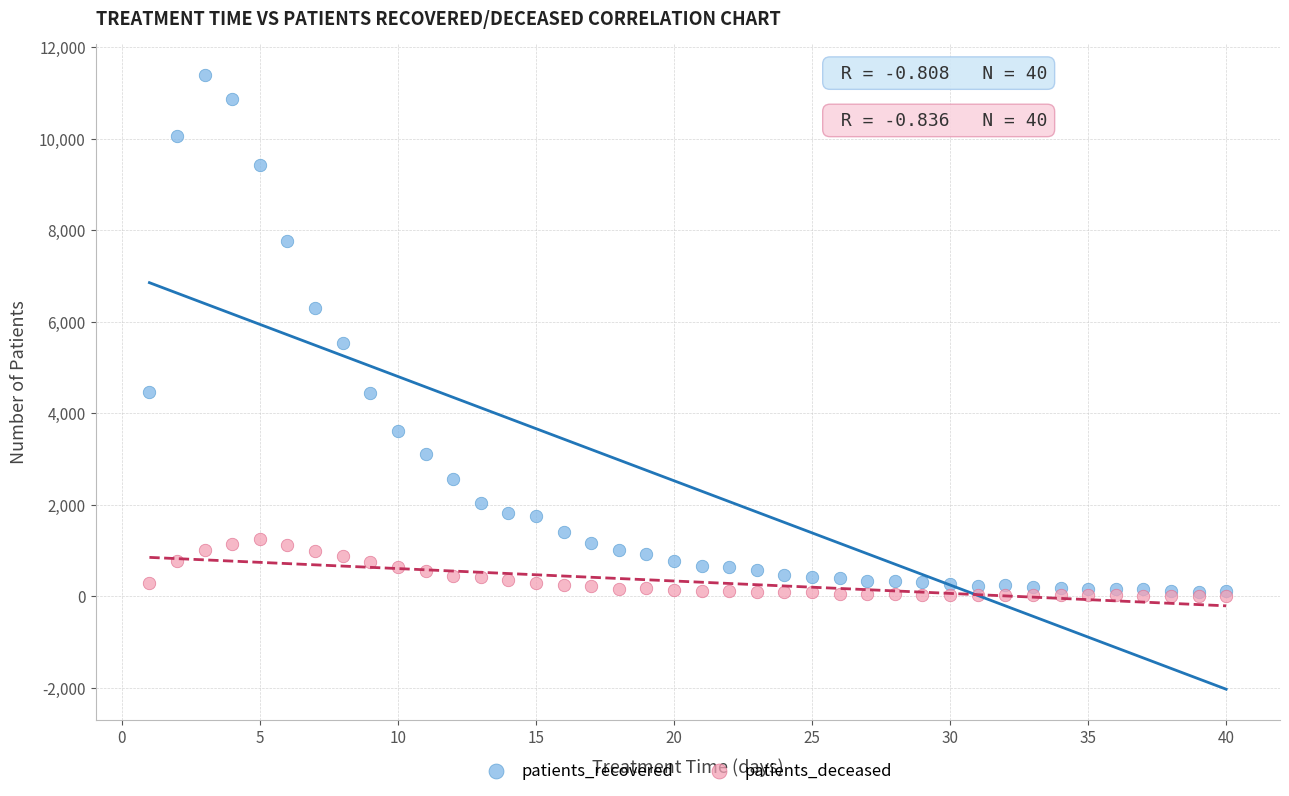

In the patients_recovered series, what Y value is closest to 5746?

5527